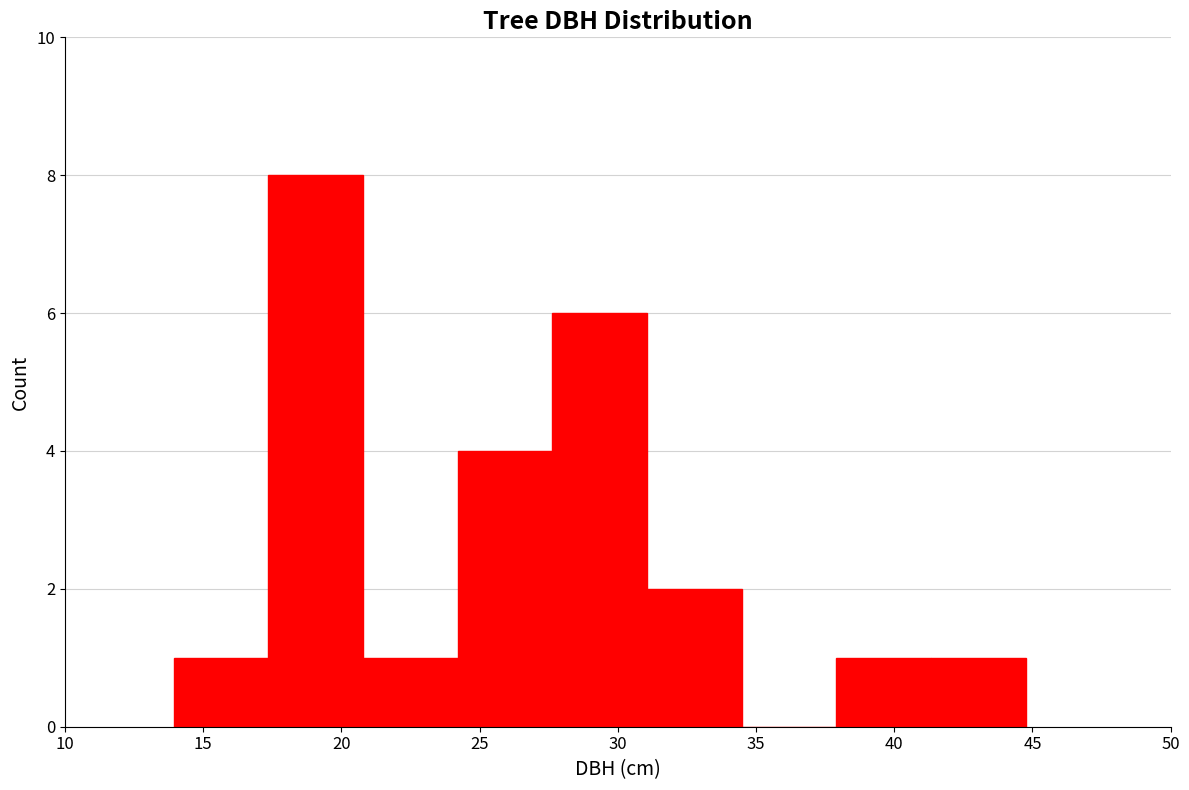

Reading left to right, transcribe this chart: for each bar, give the range it covers on the x-axis and its height. Neither the bar edges nor the heights are printed on the chart, so give them approximately, as read against the axes.

14.0 to 17.5: 1
17.5 to 21.0: 8
21.0 to 24.0: 1
24.0 to 27.5: 4
27.5 to 31.0: 6
31.0 to 34.5: 2
34.5 to 38.0: 0
38.0 to 41.5: 1
41.5 to 45.0: 1